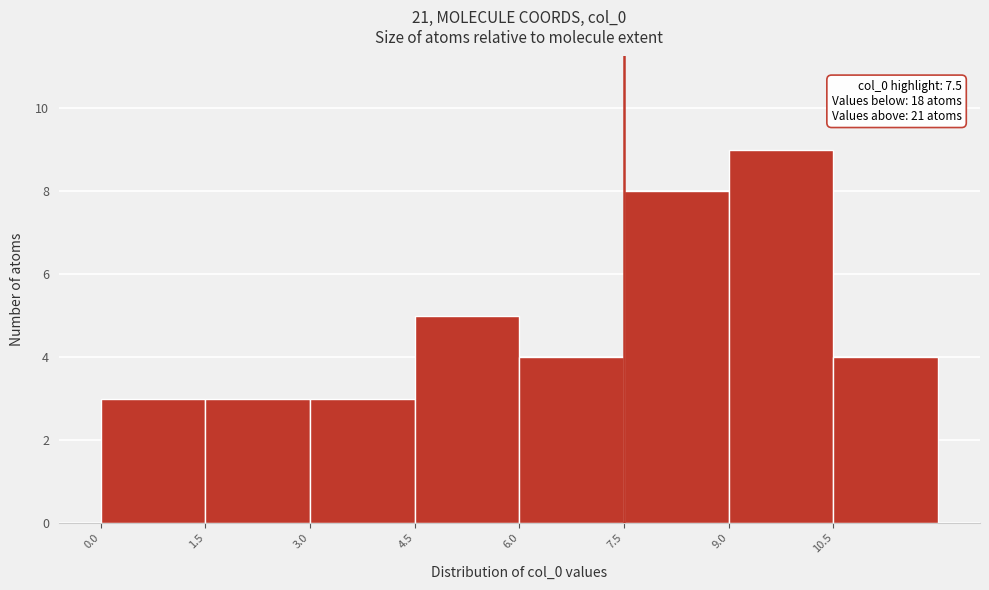

Which range on the x-axis has the tallest bar?

9.0 to 10.5